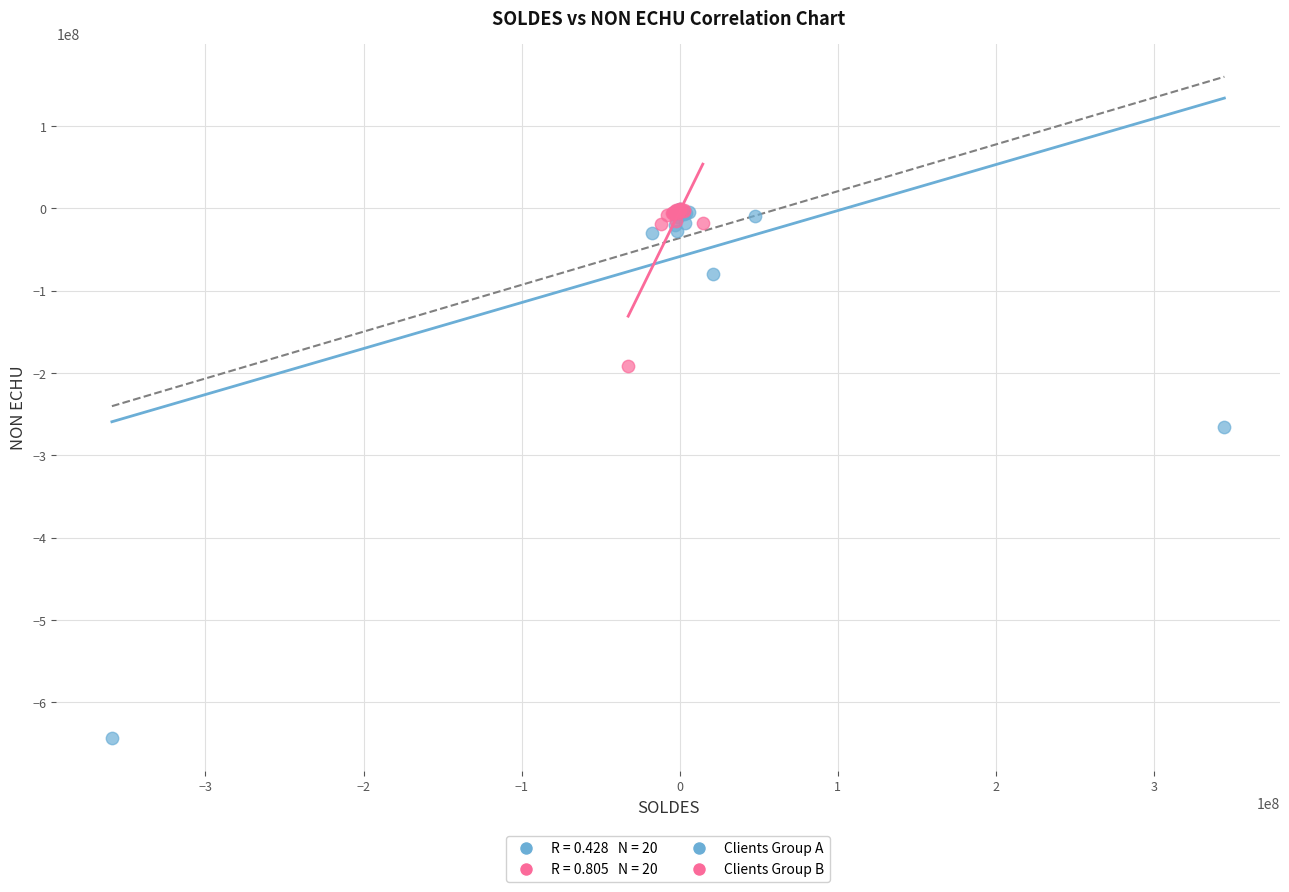

Which series has the widest spread of Y values?

Clients Group A